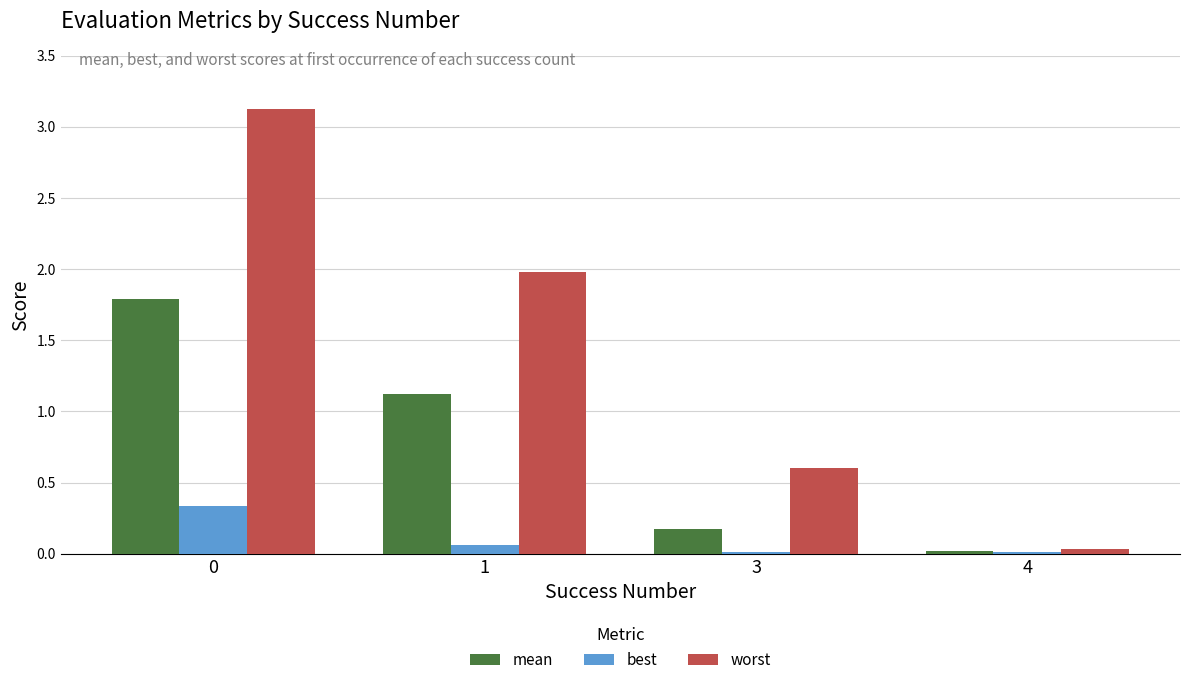

What is the maximum value for worst?

3.1